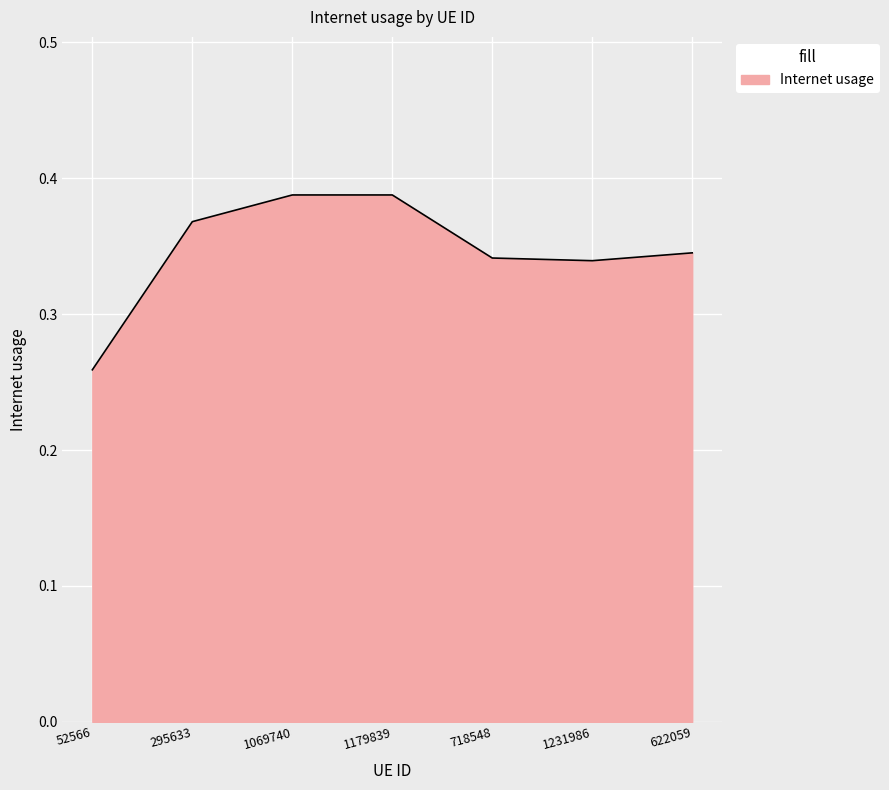

At which category does the chart reach its minimum across all series?

52566